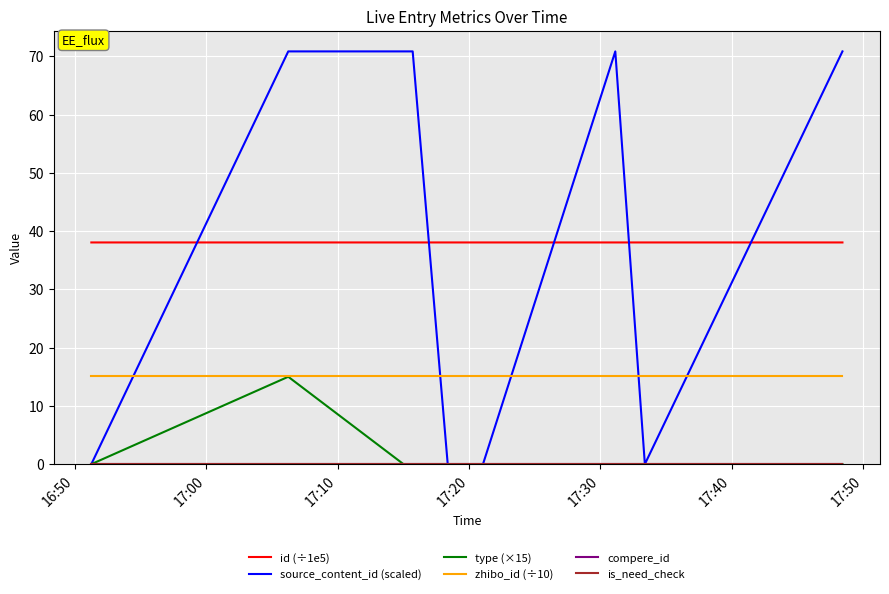

How many lines are shown in the chart?

6